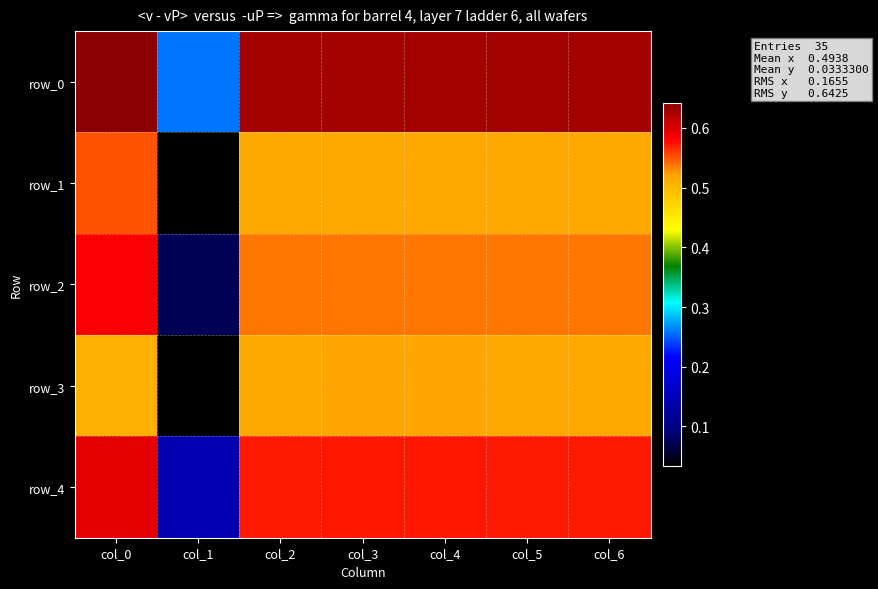

Reading left to right, what are all the values shown in this chart?

row_0: col_0=0.6	col_1=0.3	col_2=0.6	col_3=0.6	col_4=0.6	col_5=0.6	col_6=0.6
row_1: col_0=0.6	col_1=0.0	col_2=0.5	col_3=0.5	col_4=0.5	col_5=0.5	col_6=0.5
row_2: col_0=0.6	col_1=0.1	col_2=0.5	col_3=0.5	col_4=0.5	col_5=0.5	col_6=0.5
row_3: col_0=0.5	col_1=0.0	col_2=0.5	col_3=0.5	col_4=0.5	col_5=0.5	col_6=0.5
row_4: col_0=0.6	col_1=0.1	col_2=0.6	col_3=0.6	col_4=0.6	col_5=0.6	col_6=0.6